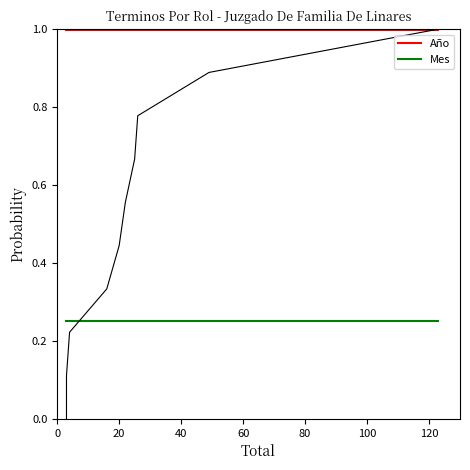

What is the lowest value of the Año series?

1.0